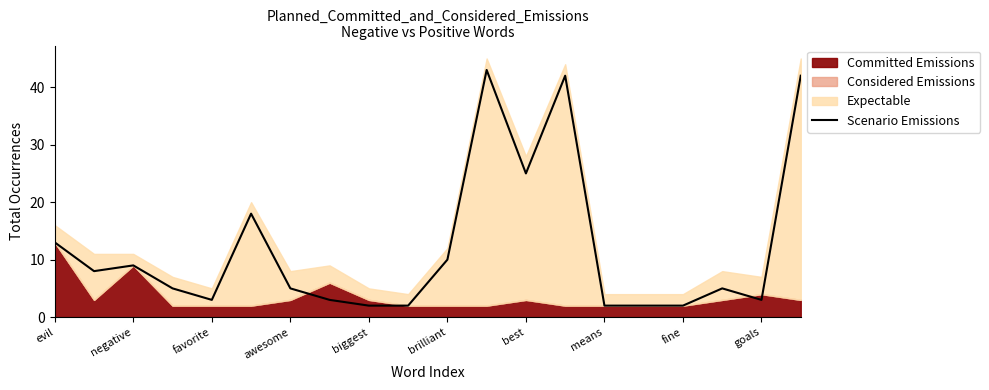

At which label is Scenario Emissions closest to 22?

best